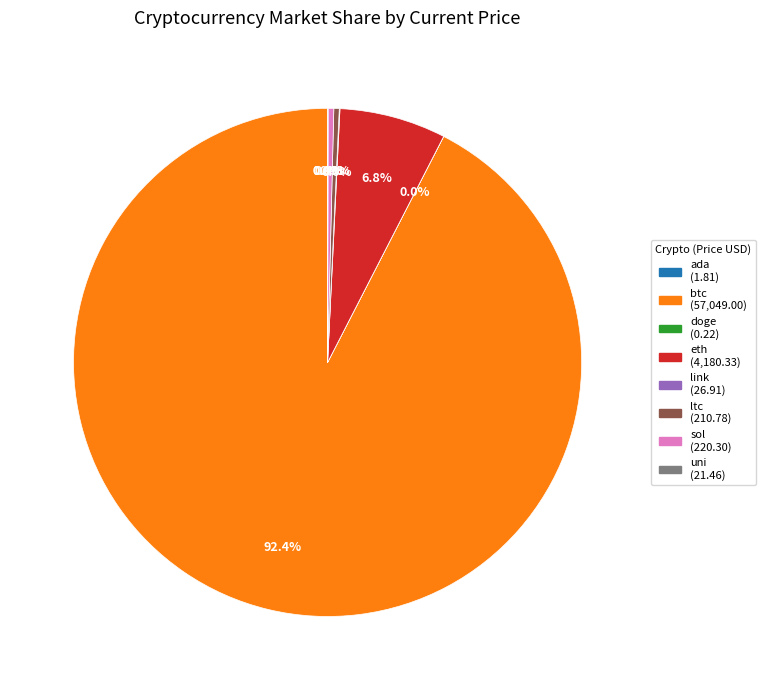

Is there a majority slice in this chart?

Yes